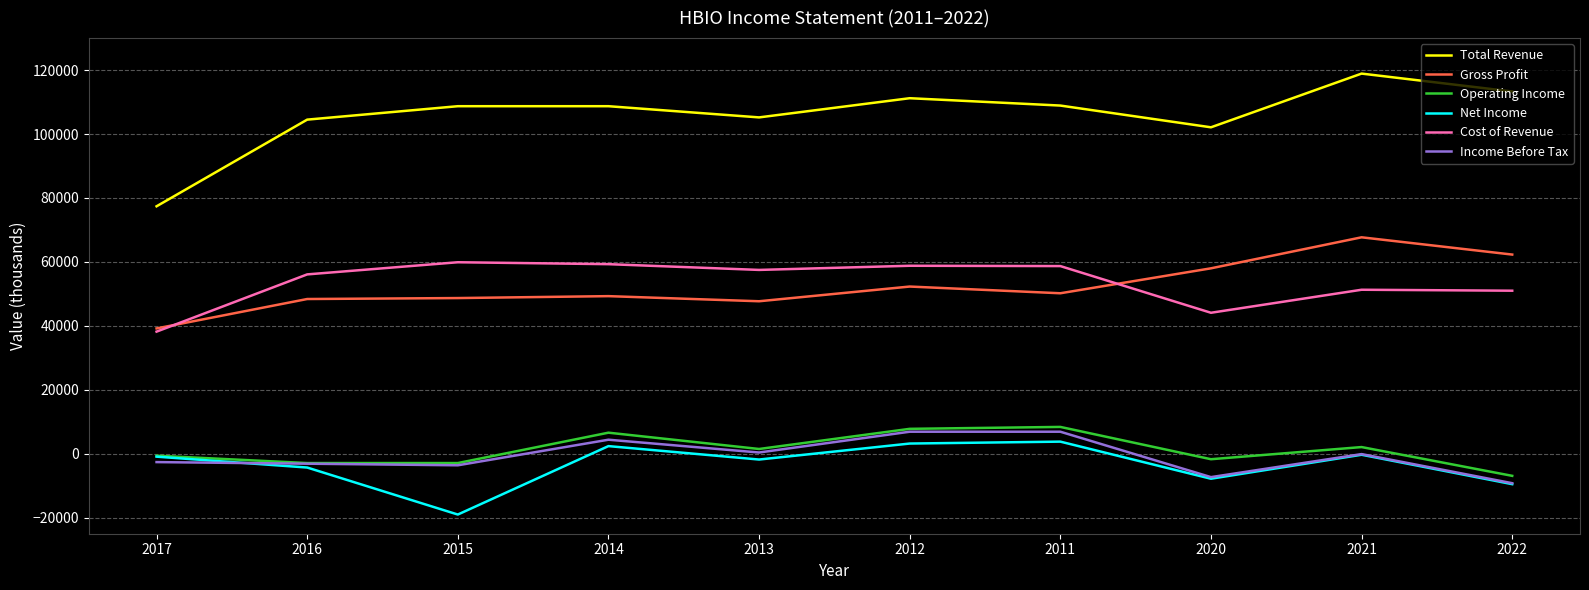

True or false: Income Before Tax and Gross Profit intersect in this chart.

False